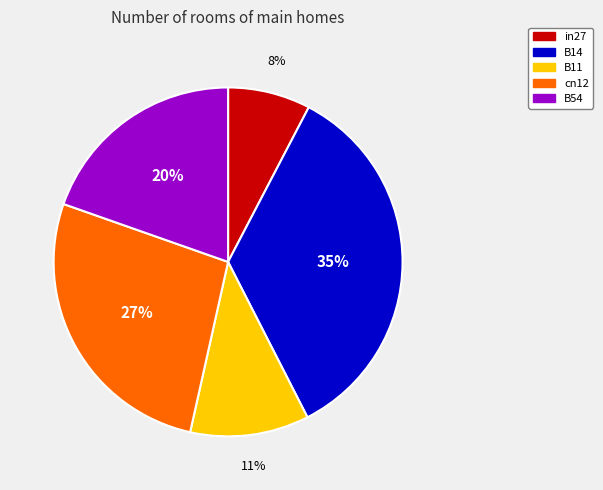

True or false: cn12 accounts for 18% of the total.

False